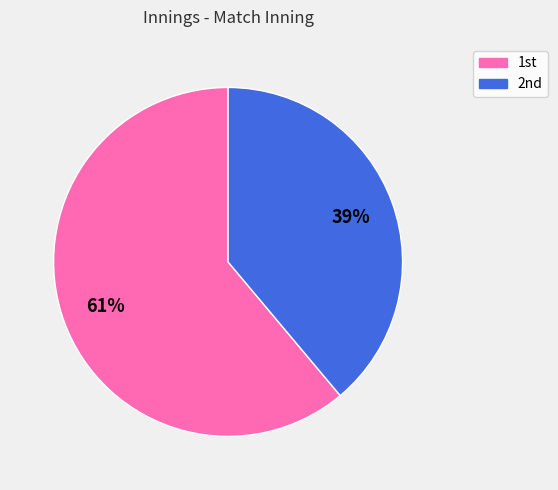

How many slices are in this pie chart?

2